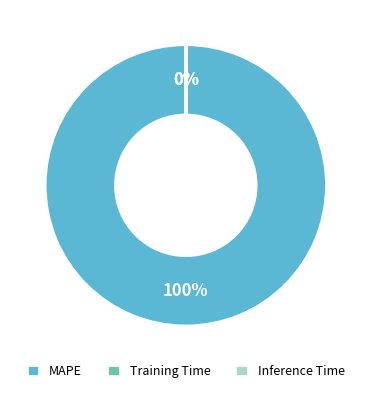

Is it true that MAPE is 94% of the pie?

False